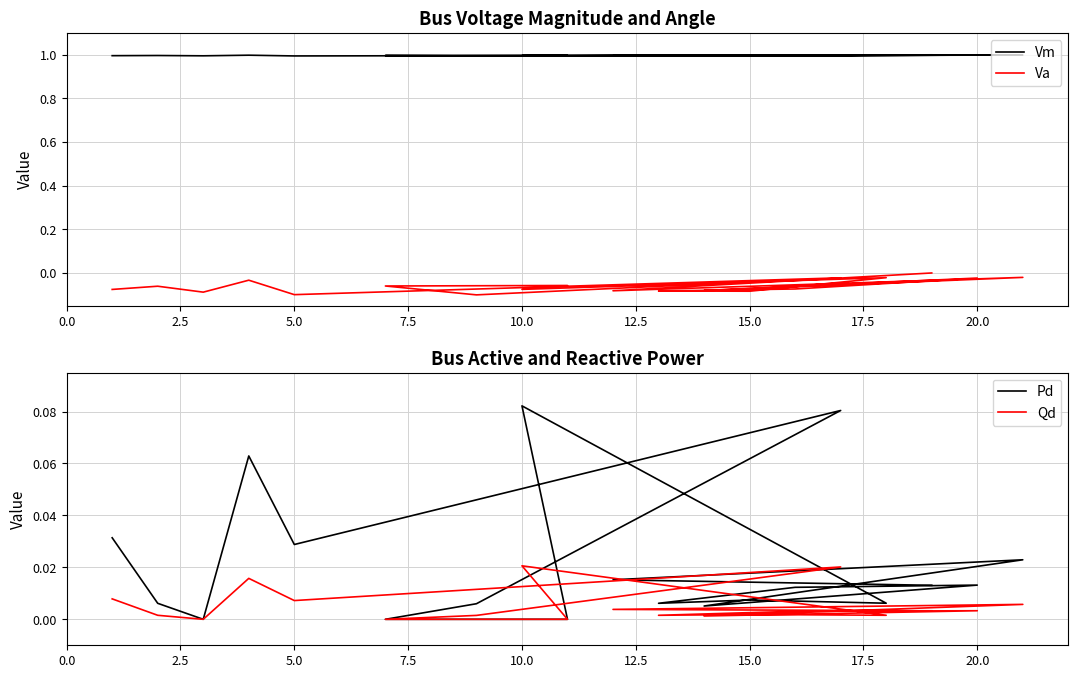

What is the greatest value displayed?

1.0